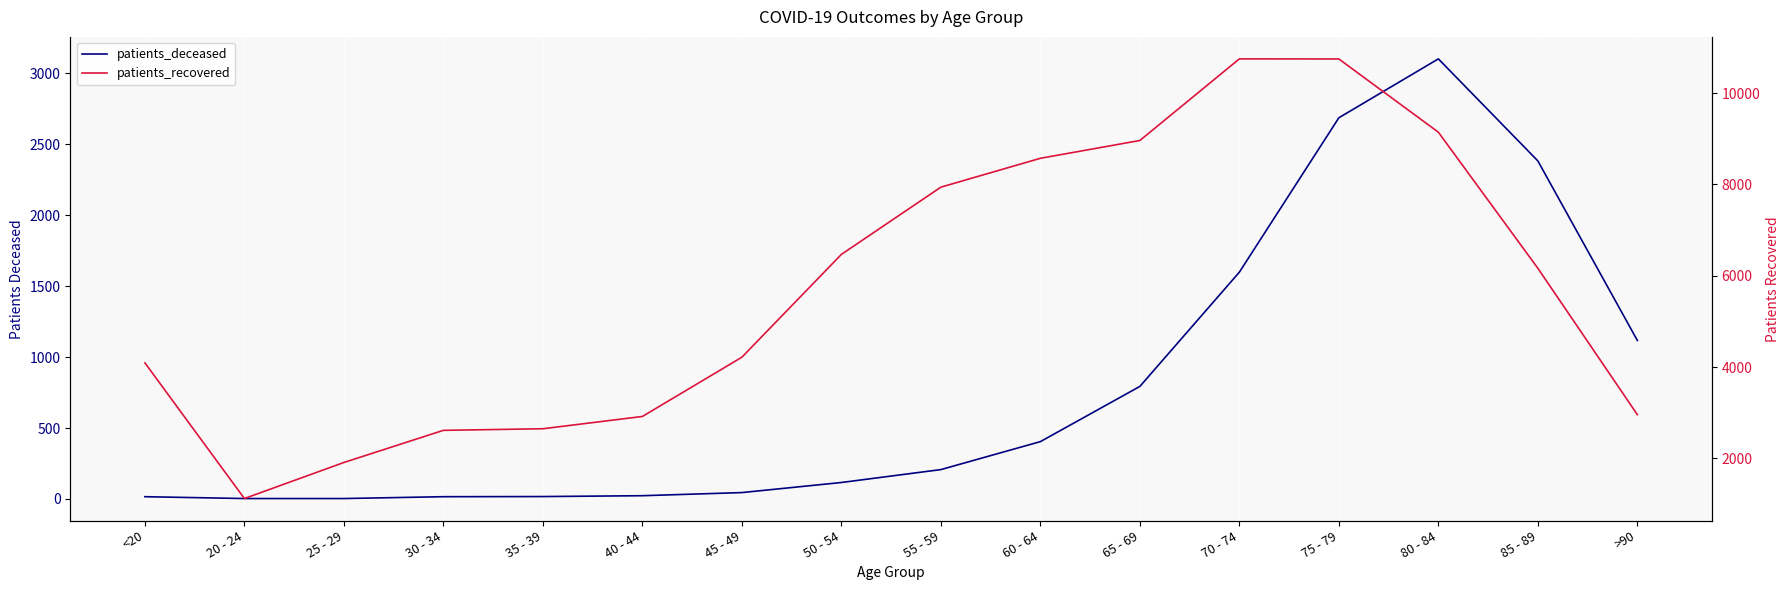

What is the approximate value of patients_recovered at 55 - 59, to the nearest 10?

7940